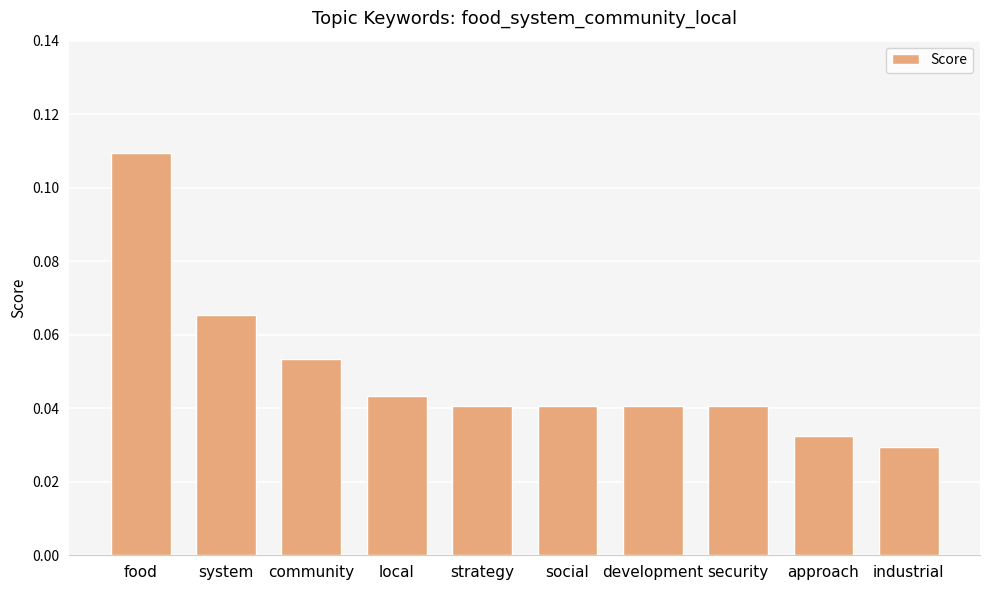

How many bars are there in total?

10